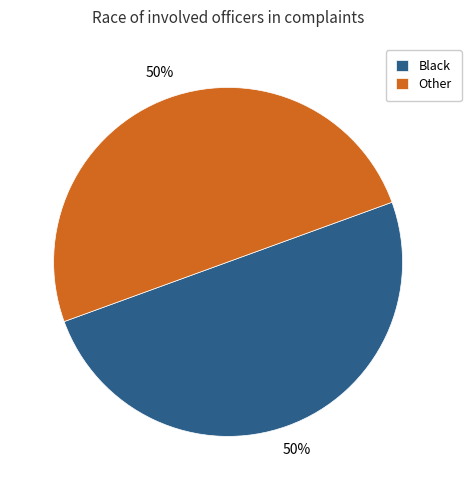

Count the number of slices in the pie.

2